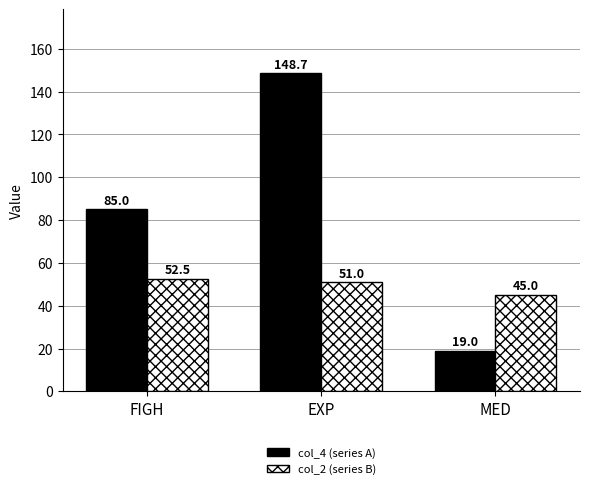

What is the approximate value of col_2 (series B) at EXP?

51.0